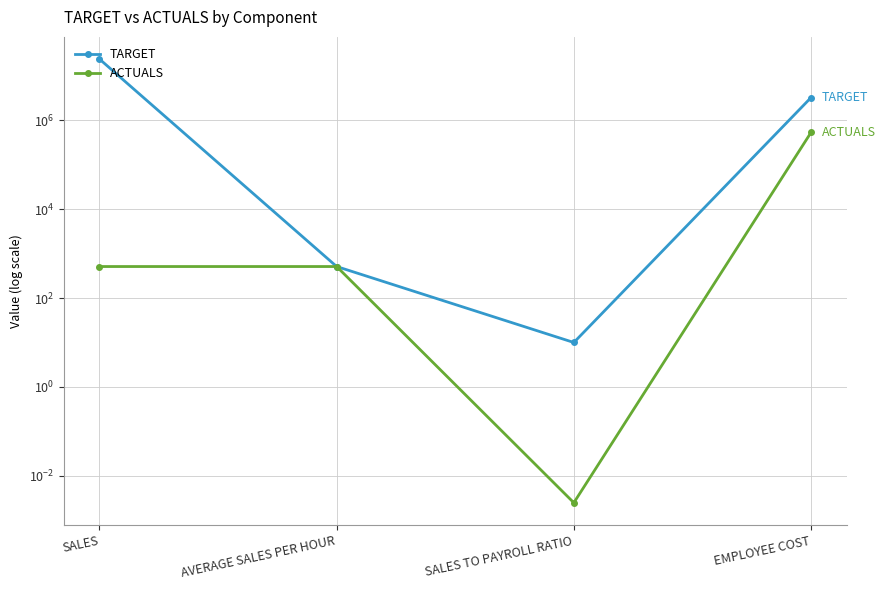

What is the approximate value of TARGET at SALES?

23500000.0